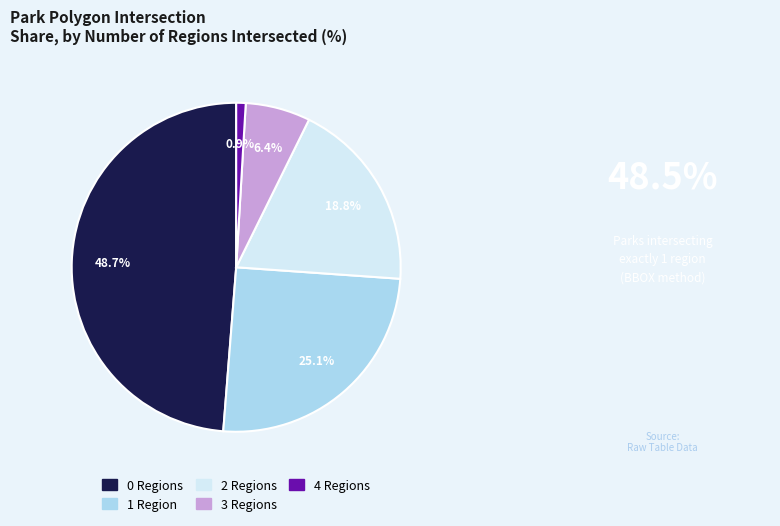

Is there any slice that represents more than half of the pie?

No